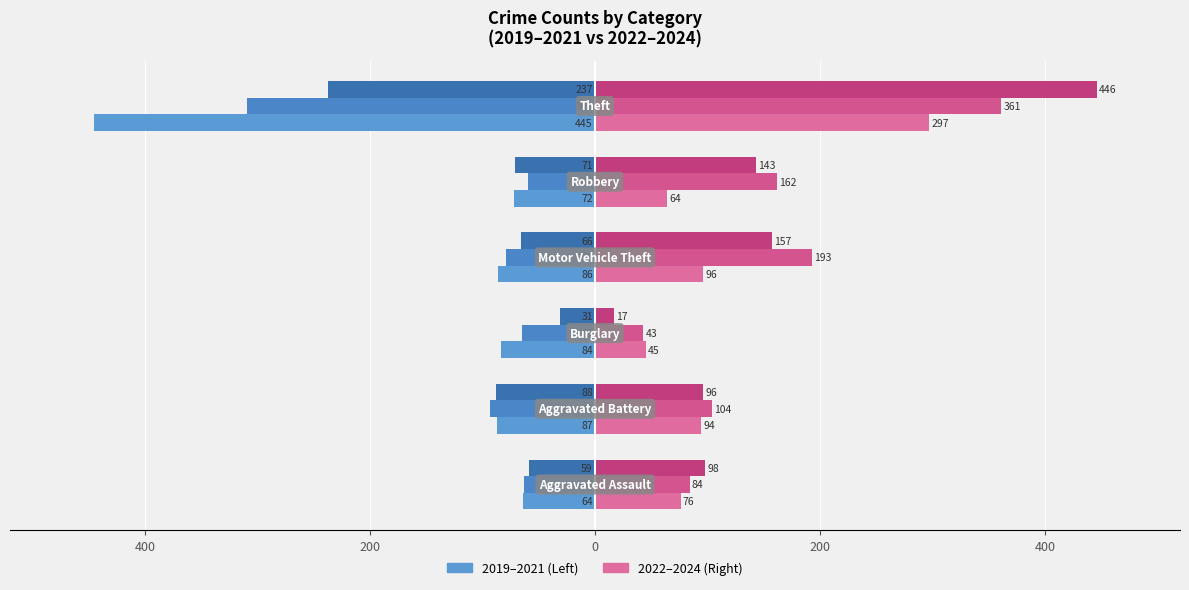

What is the greatest value displayed?

446